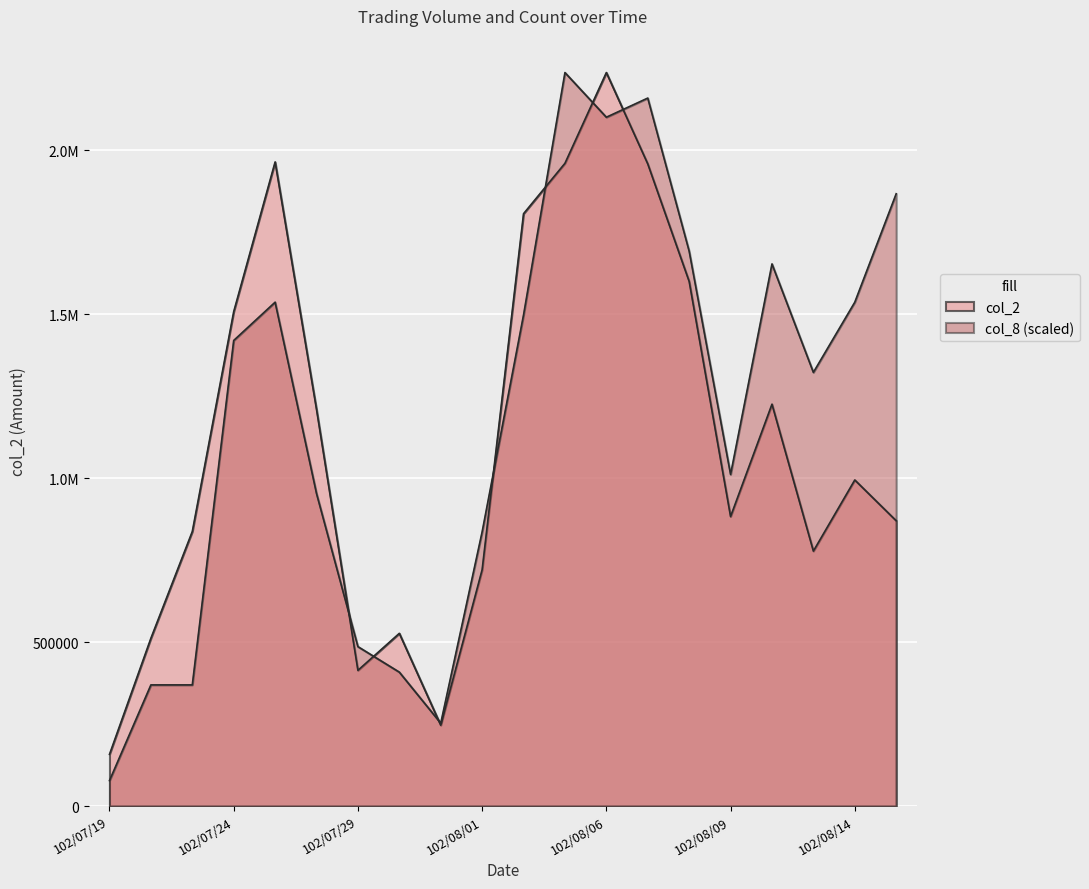

At 102/08/05, list the series in order from smallest to largest.

col_2, col_8